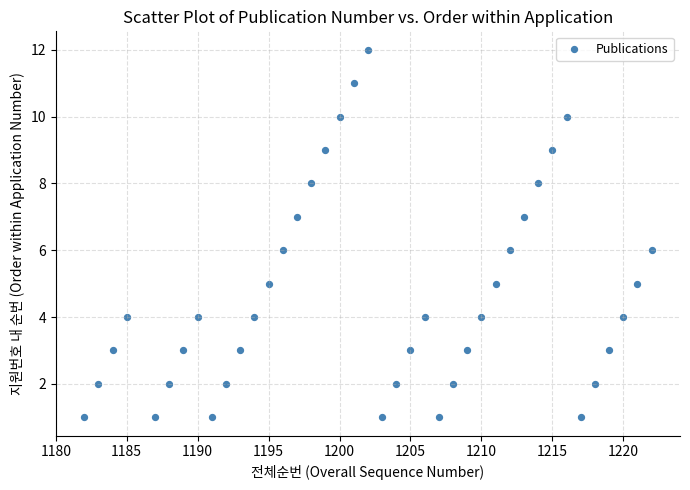

What is the range of X values (max minus min)?

40